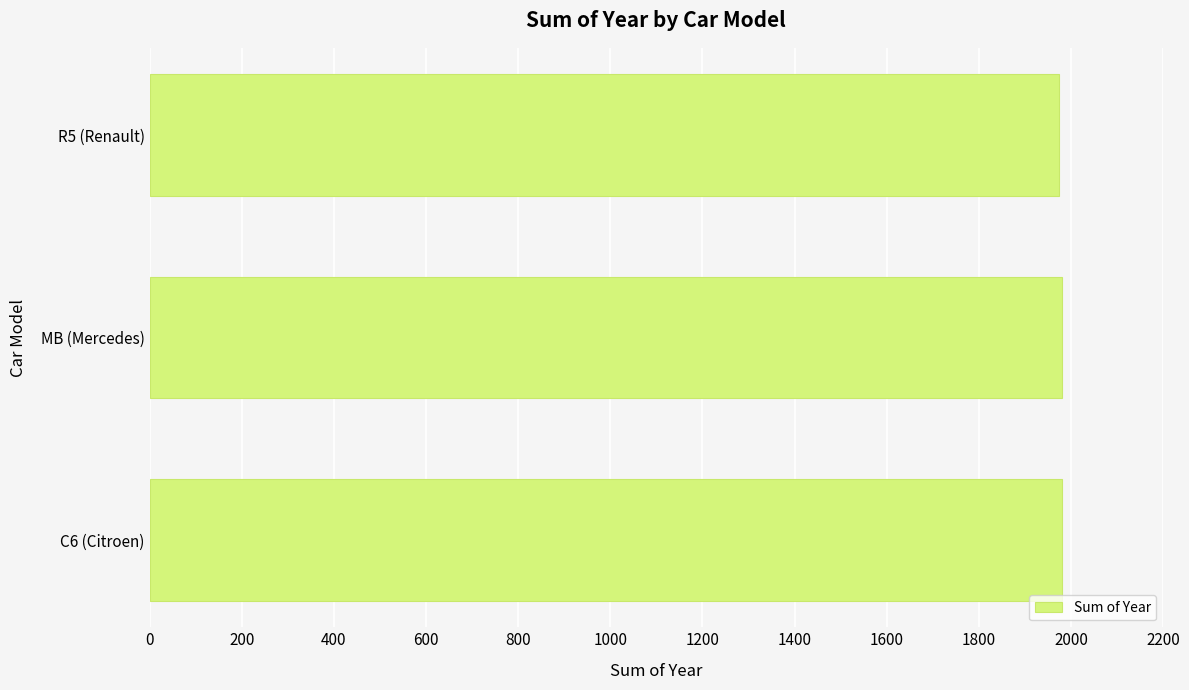

What is the average value?

1978